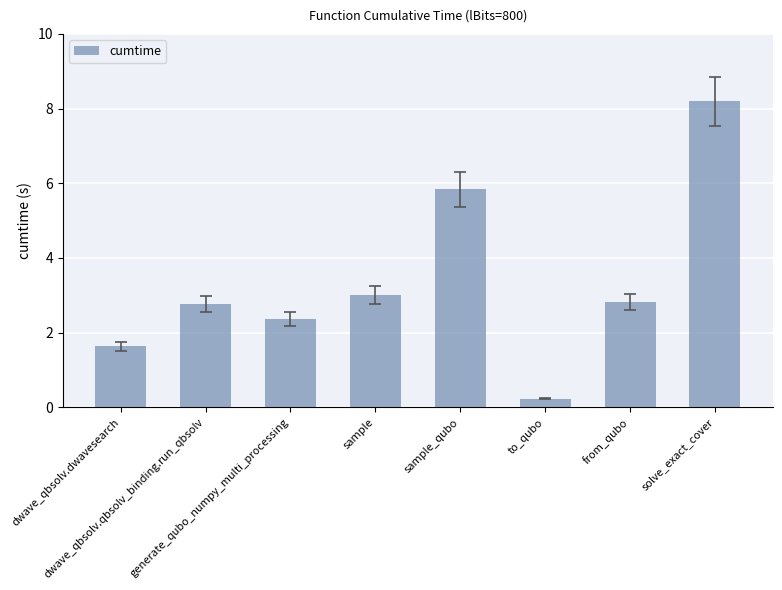

How many data points are less than 2?

2